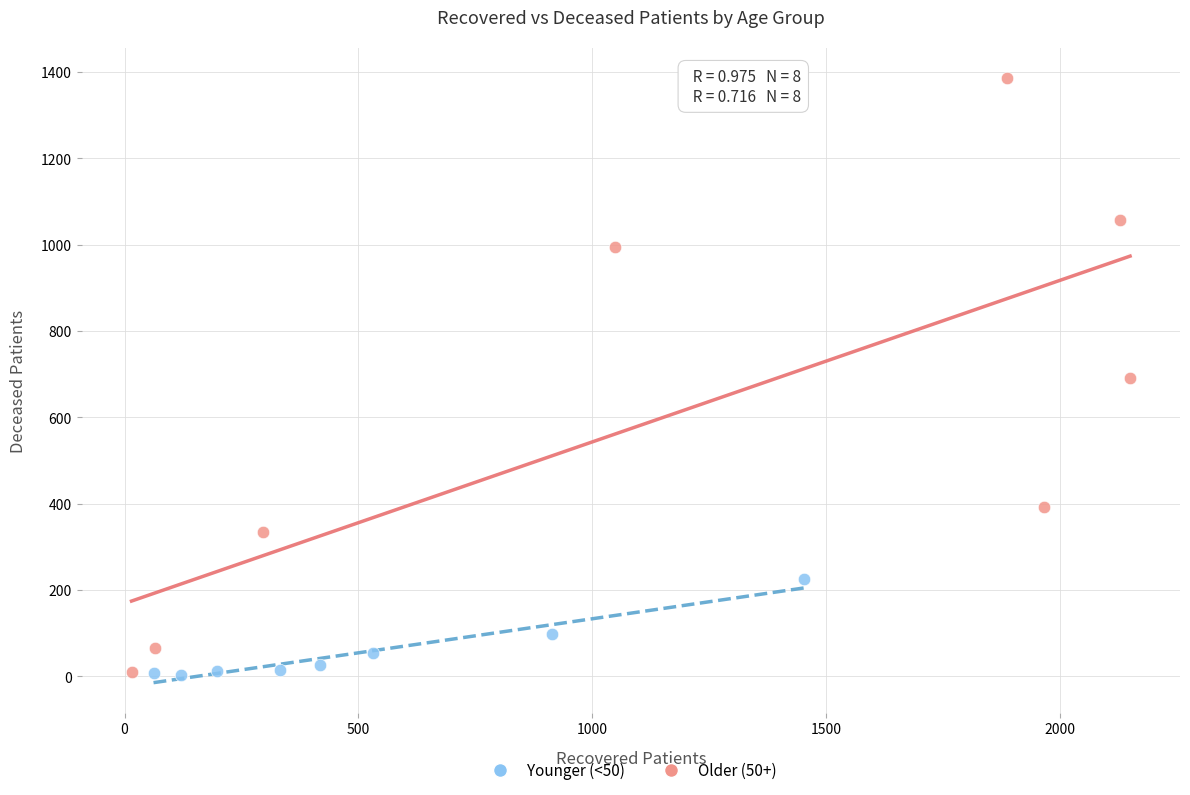

Which series contains the highest Y value?

Older (50+)